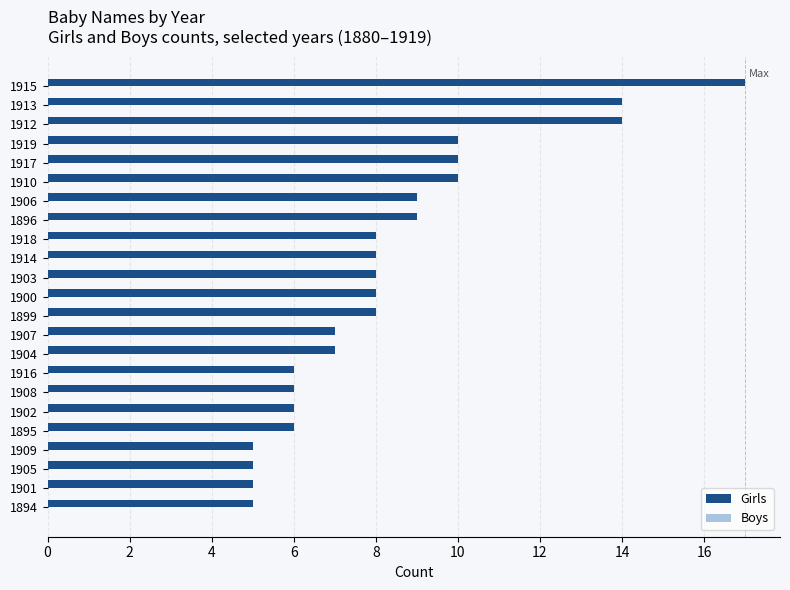

The value at 1908 is 6. True or false?

True